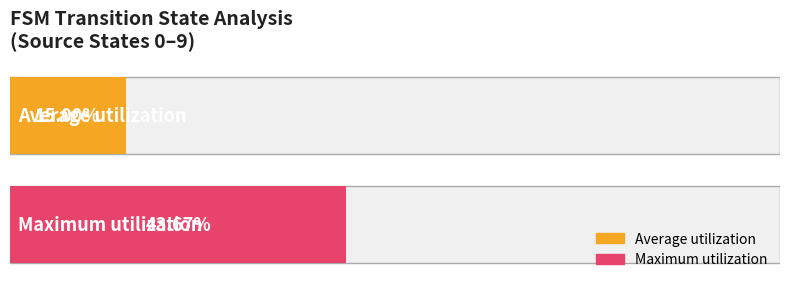

List the series in order of their overall mean, lowest first.

Average utilization, Maximum utilization